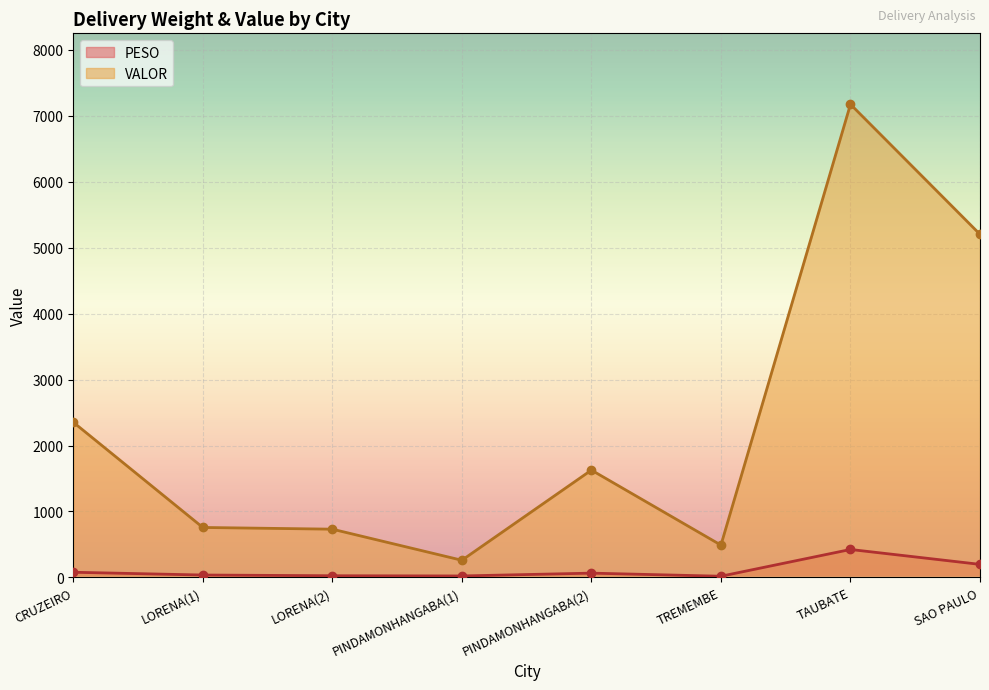

List the labels in order of PESO value, largest first.

TAUBATE, SAO PAULO, CRUZEIRO, PINDAMONHANGABA(2), LORENA(1), LORENA(2), PINDAMONHANGABA(1), TREMEMBE